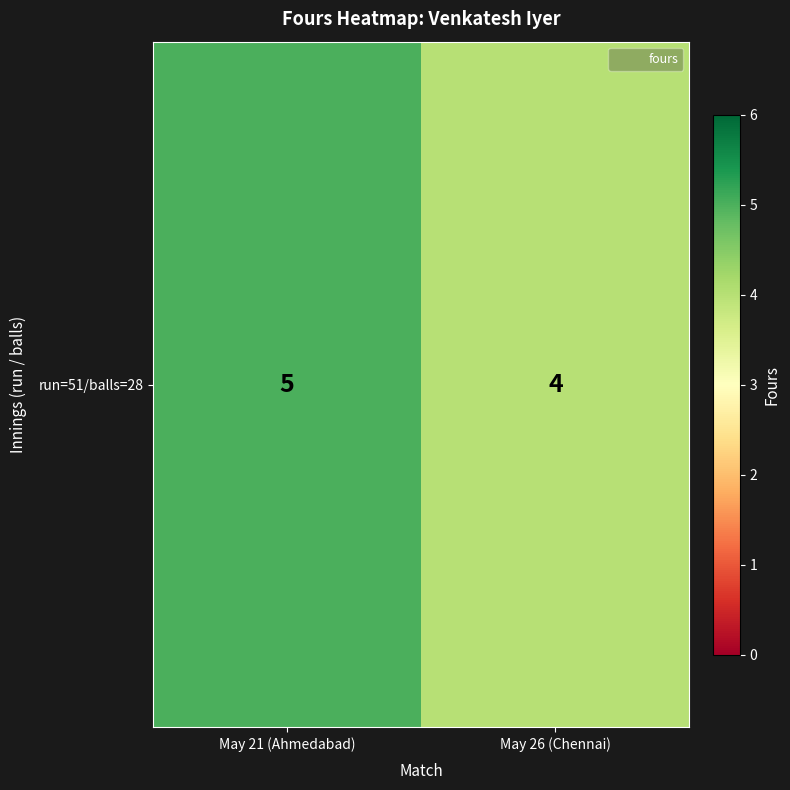

The chart shows a value of 7 at May 26 (Chennai). True or false?

False